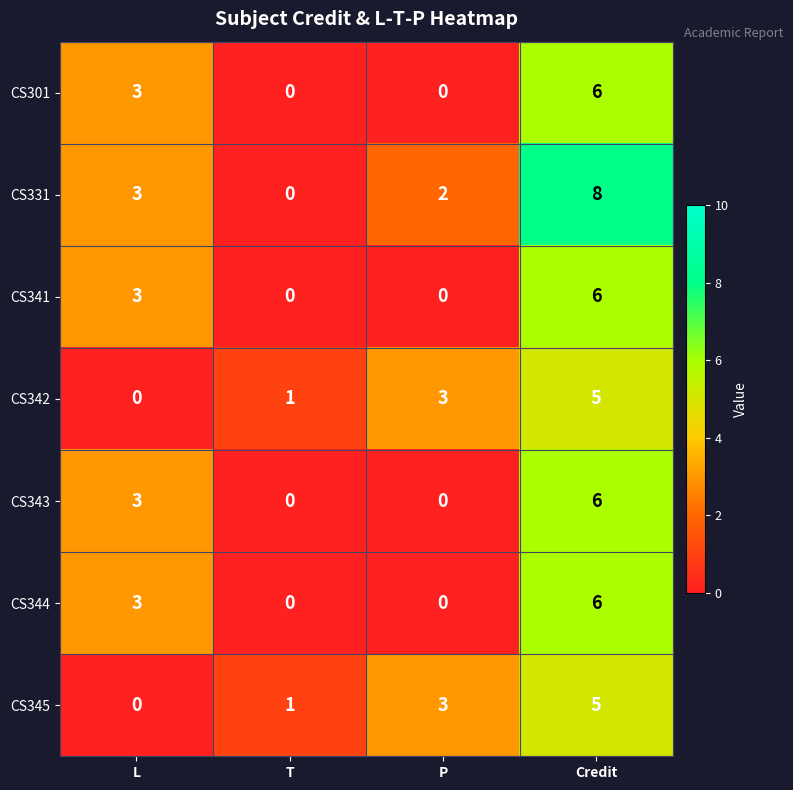

Reading right to left, extract all data points from this chart.

CS301: Credit=6	P=0	T=0	L=3
CS331: Credit=8	P=2	T=0	L=3
CS341: Credit=6	P=0	T=0	L=3
CS342: Credit=5	P=3	T=1	L=0
CS343: Credit=6	P=0	T=0	L=3
CS344: Credit=6	P=0	T=0	L=3
CS345: Credit=5	P=3	T=1	L=0